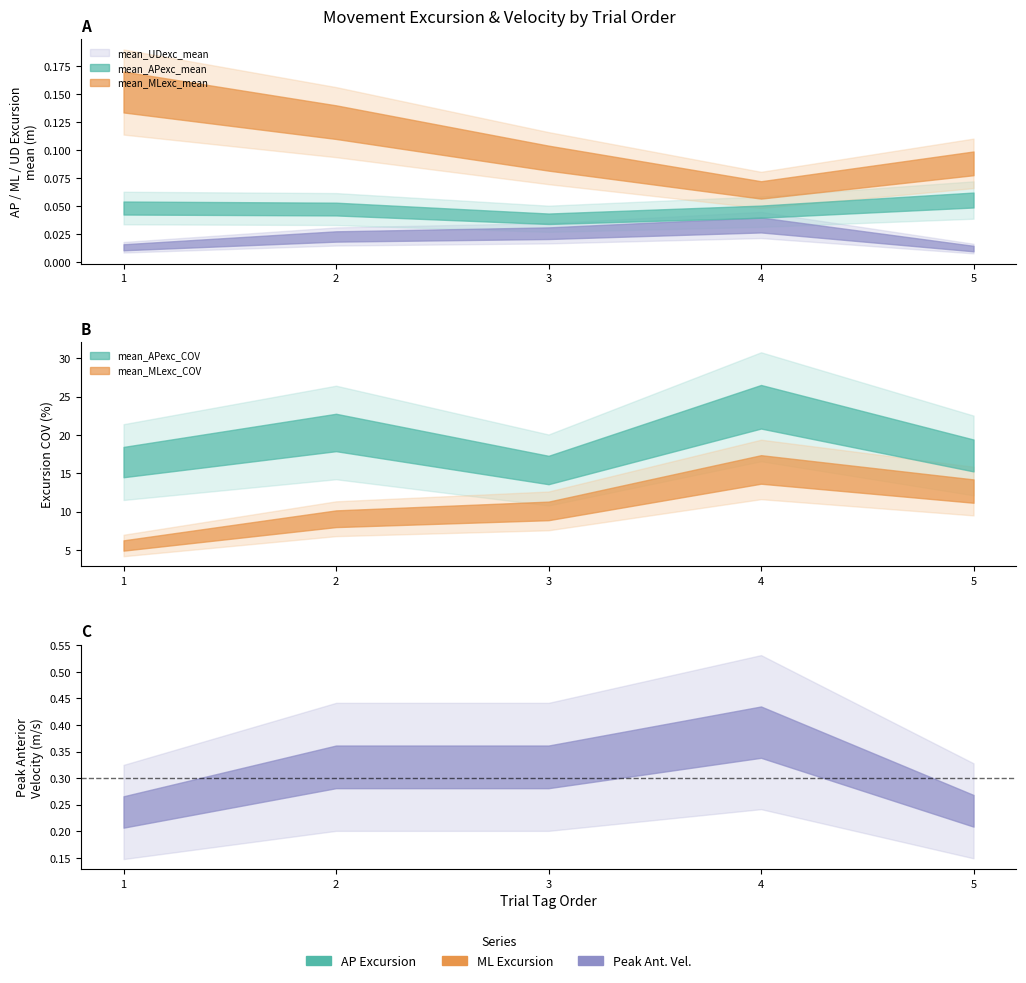

How many data points in mean_MLexc_COV are above 10?

3